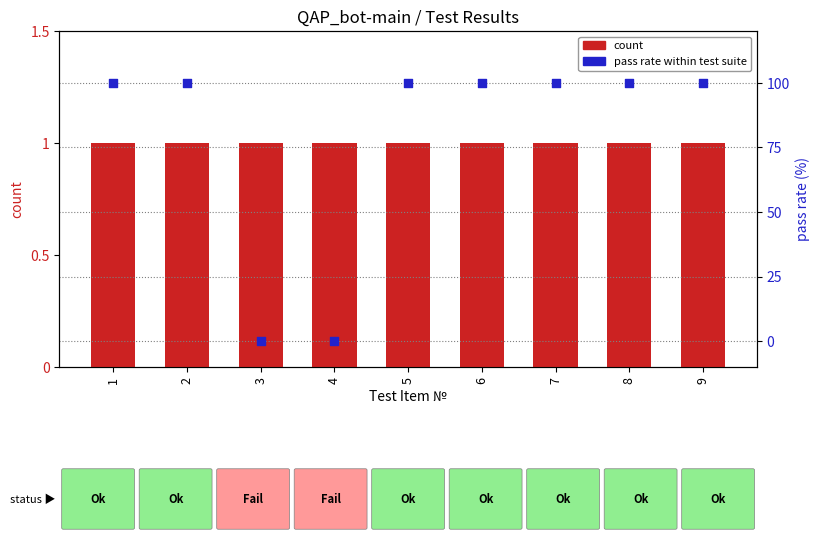

Which series has the largest total across all categories?

pass rate (%)